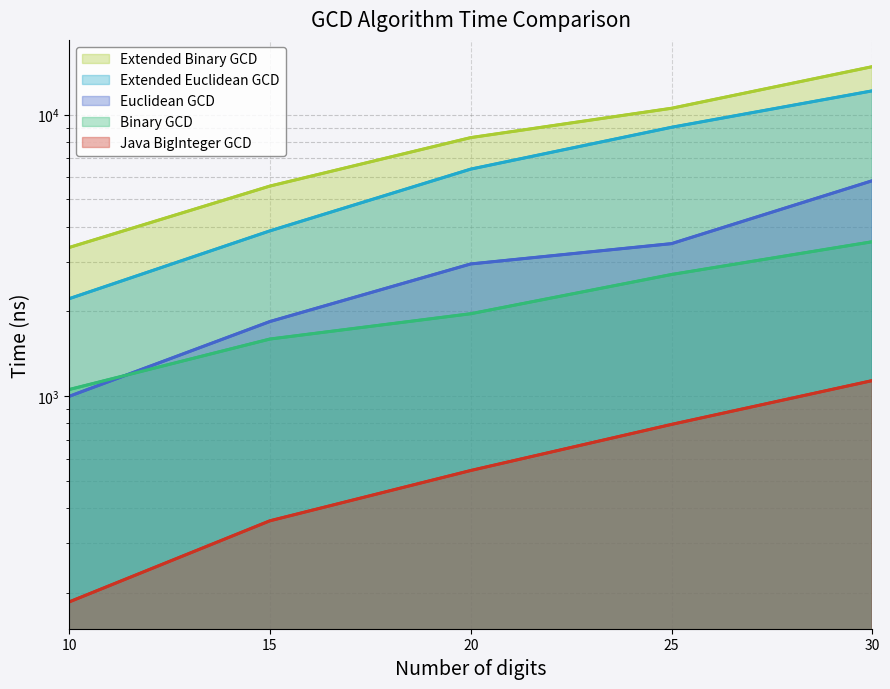

True or false: Euclidean GCD and Java BigInteger GCD intersect in this chart.

False